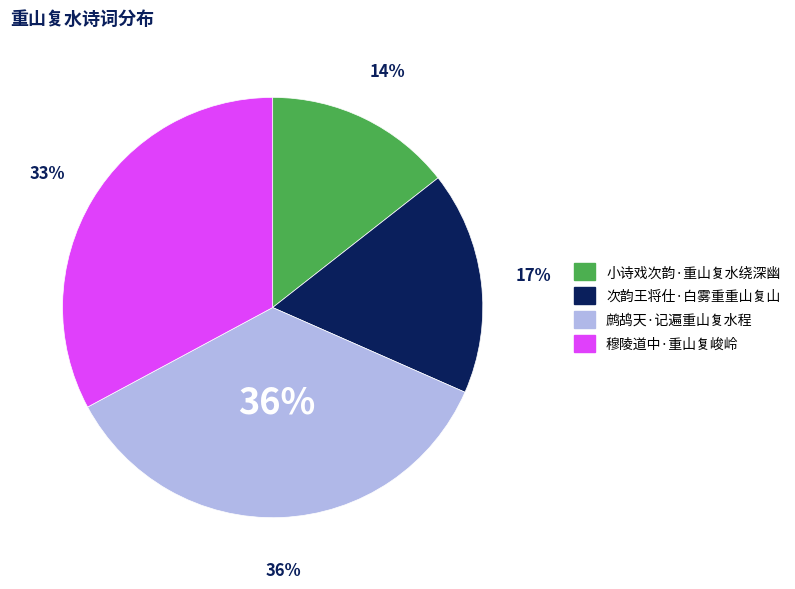

Rank the categories by value from highest to lowest.

鹧鸪天·记遍重山复水程, 穆陵道中·重山复峻岭, 次韵王将仕·白雾重重山复山, 小诗戏次韵·重山复水绕深幽